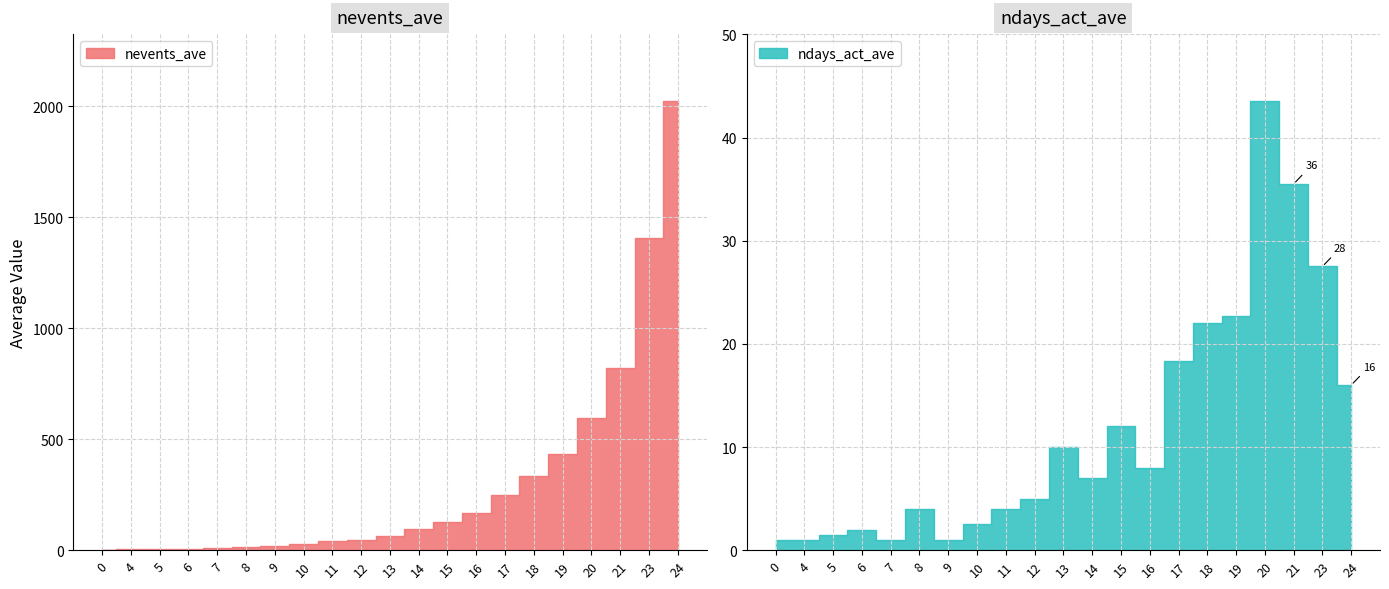

Does the chart display data point markers on the line(s)?

No